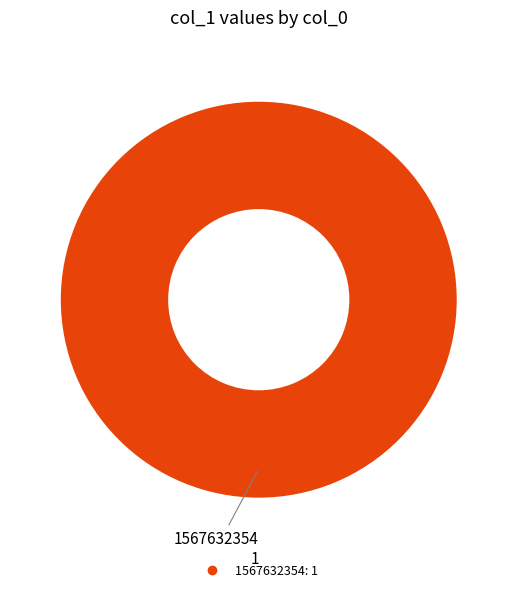

Is there a majority slice in this chart?

Yes